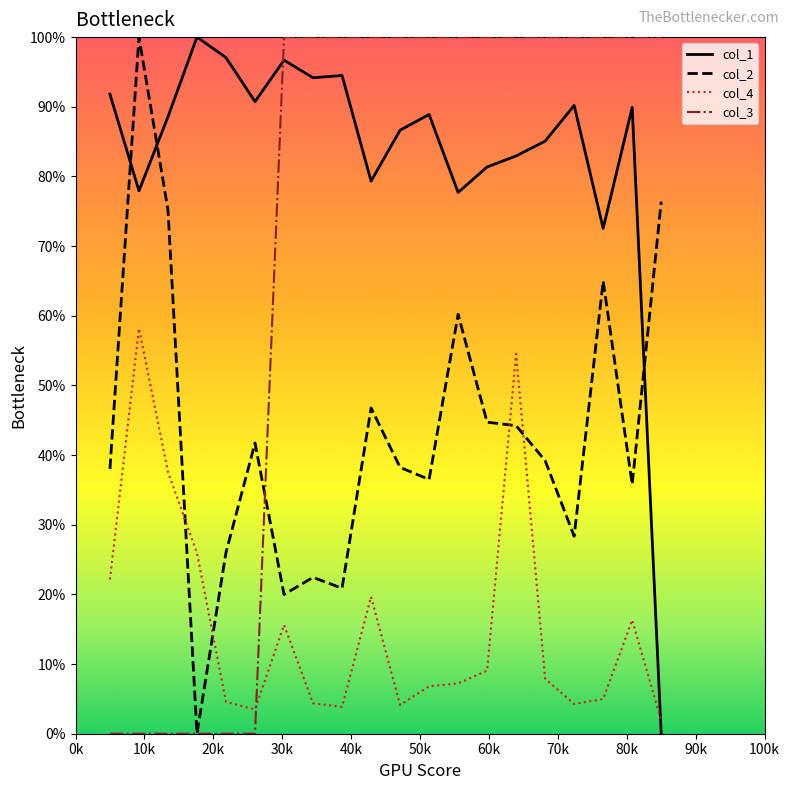

Which series ends up on top after the final intersection of col_3 and col_4?

col_3